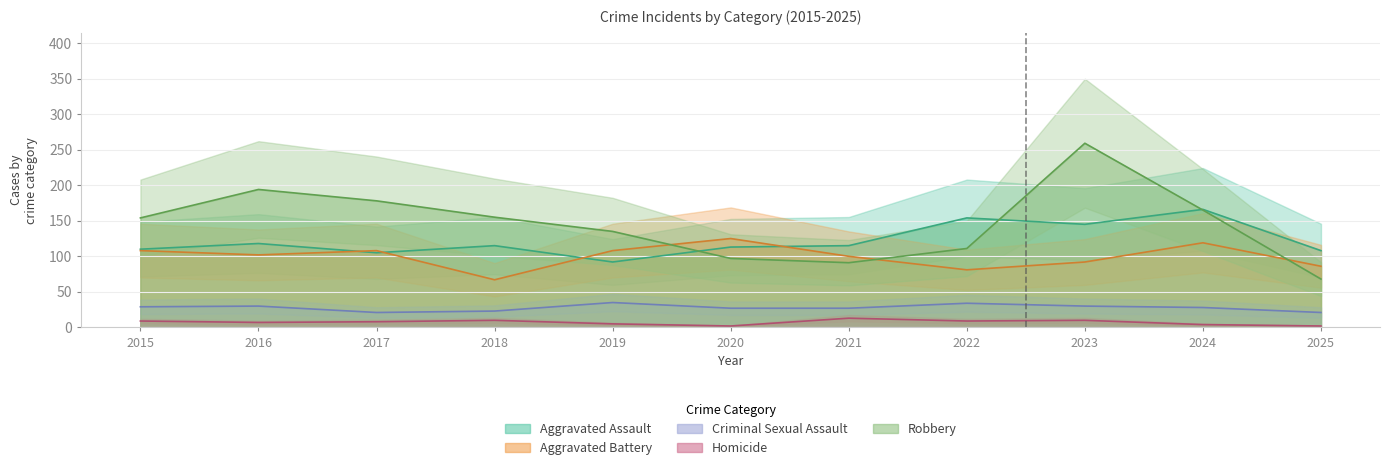

Which series changed the most between 2018 and 2020?

Aggravated Battery